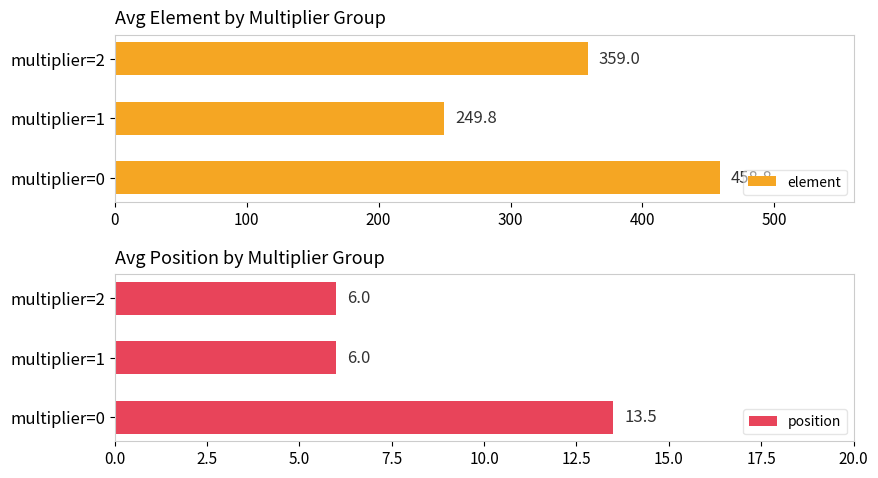

What is the sum of all position values?

25.5